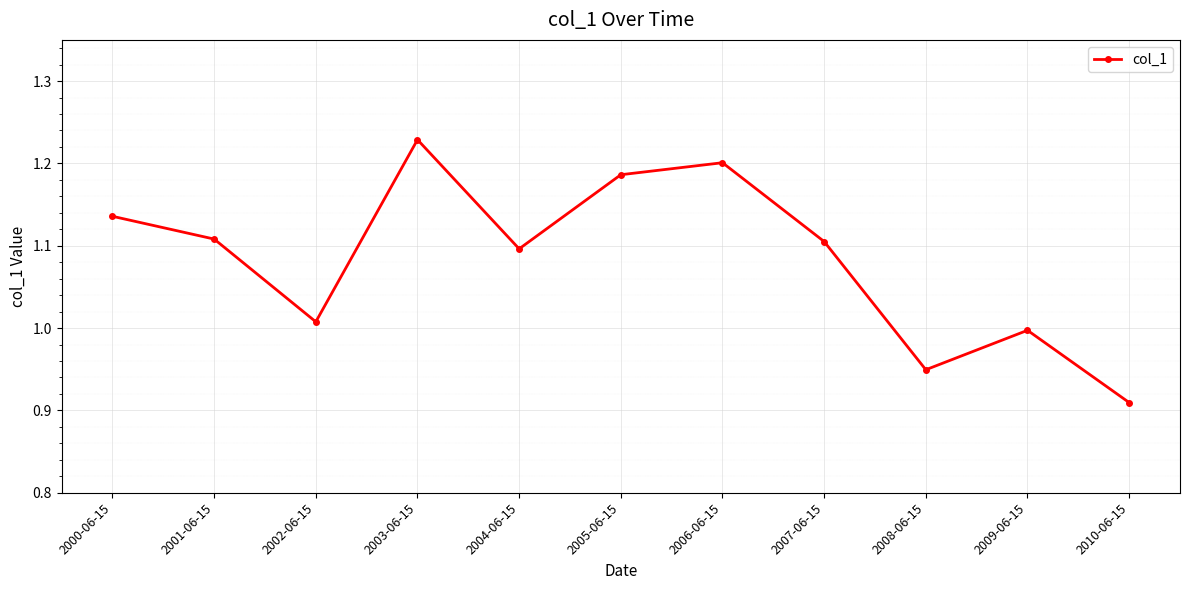

Which has a higher value, 2005-06-15 or 2009-06-15?

2005-06-15